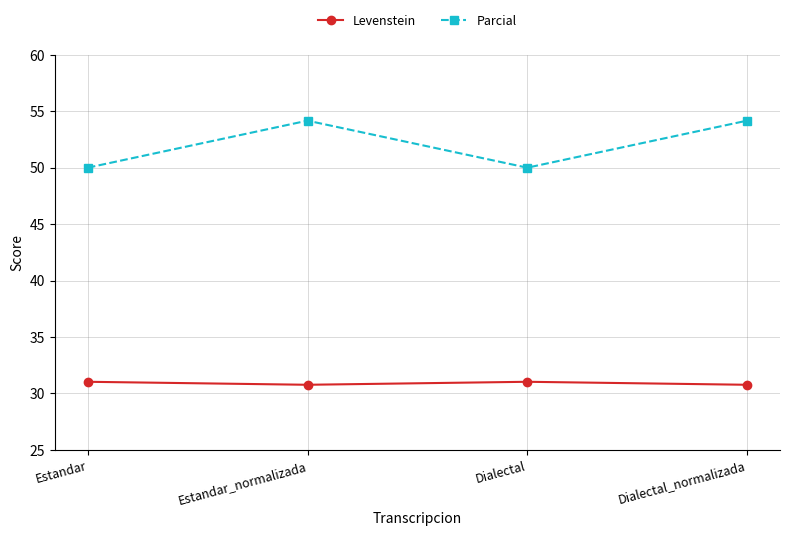

The value of Levenstein at Estandar_normalizada is 40.4. True or false?

False